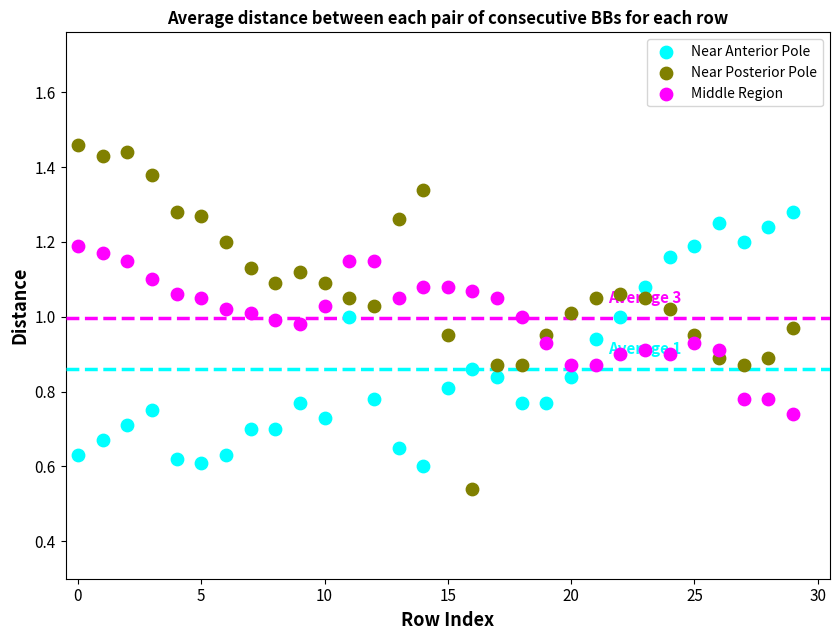

Which series contains the lowest Y value?

Near Posterior Pole